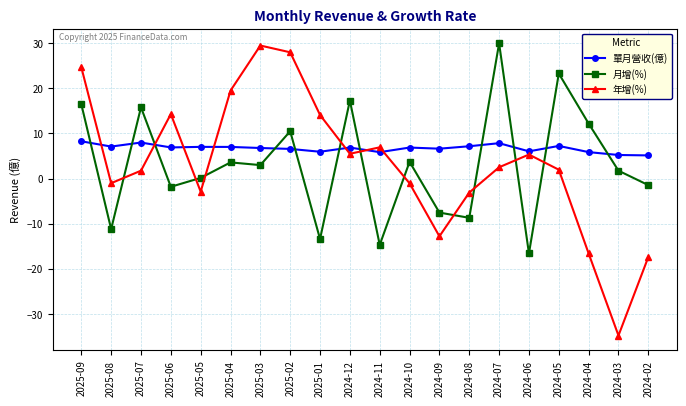

What is the difference between the maximum and second lowest values in the 月增(%) series?

44.7